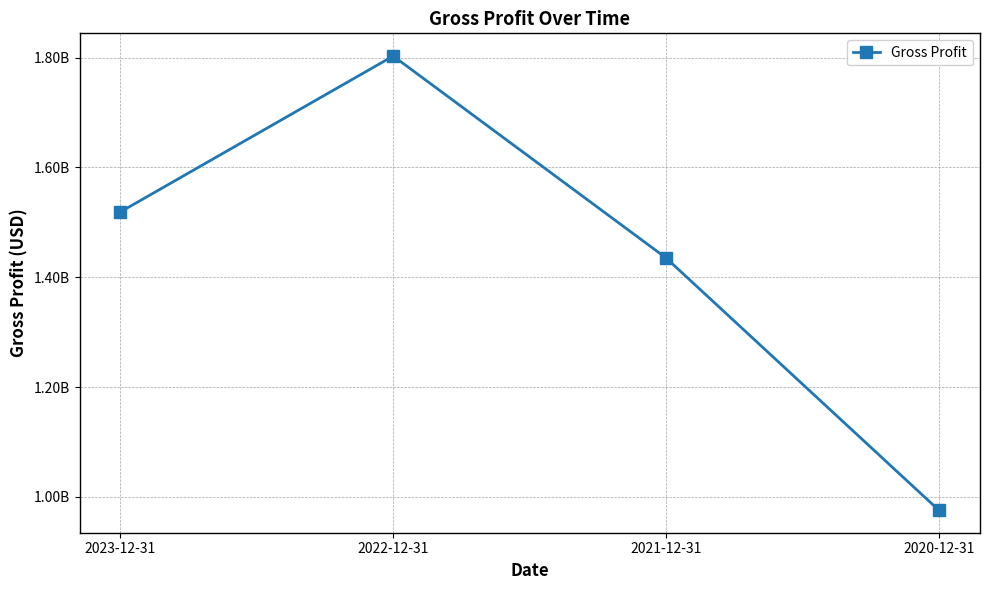

Between 2021-12-31 and 2020-12-31, which is larger?

2021-12-31